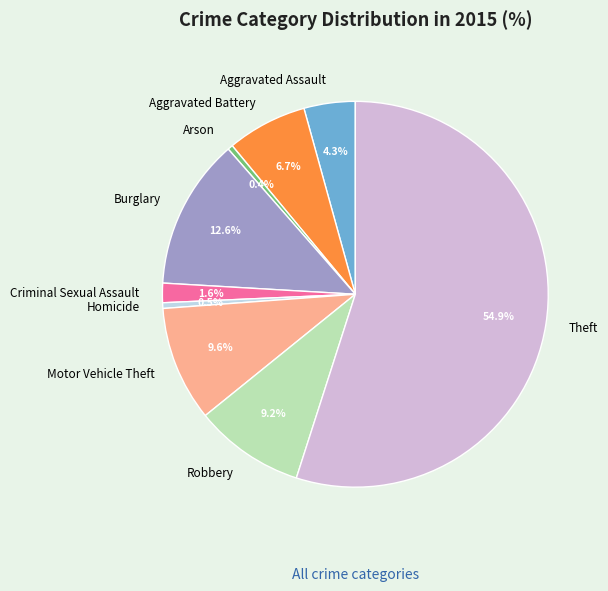

How many slices are in this pie chart?

9